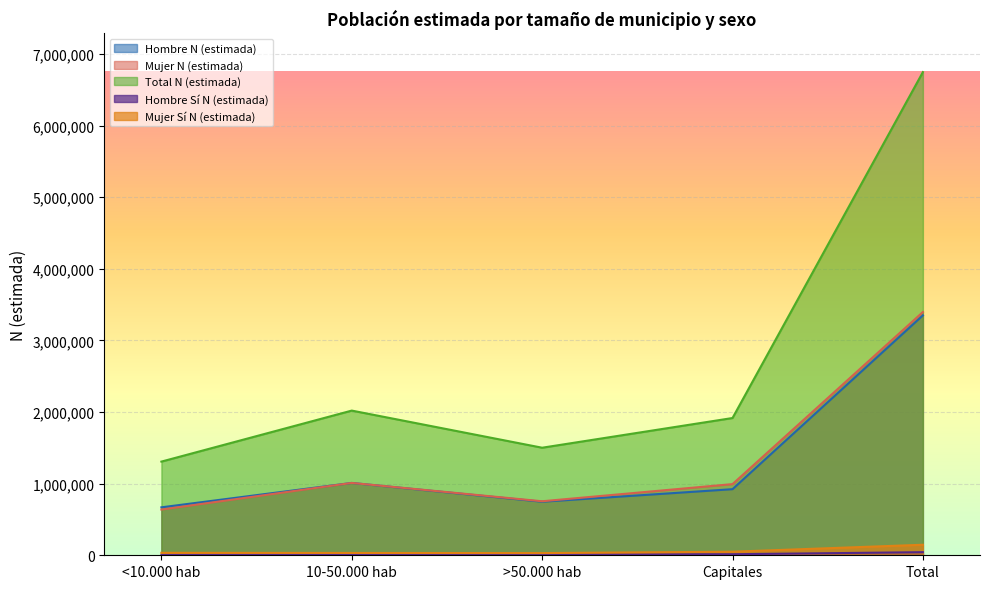

In Hombre N (estimada), how many points are lower than both neighbors (excluding endpoints)?

1